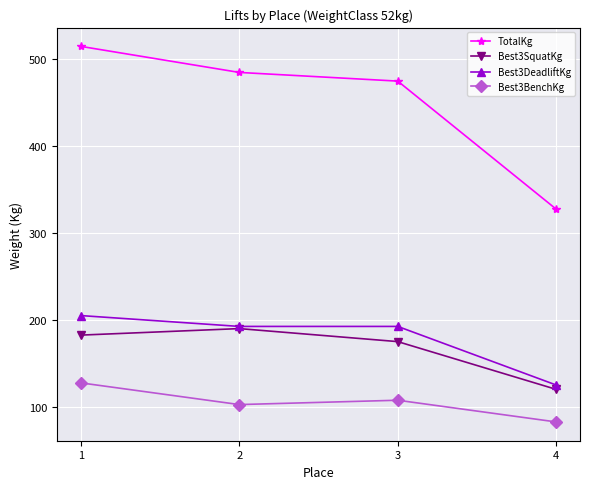

Where does the TotalKg series first go above 485?

1